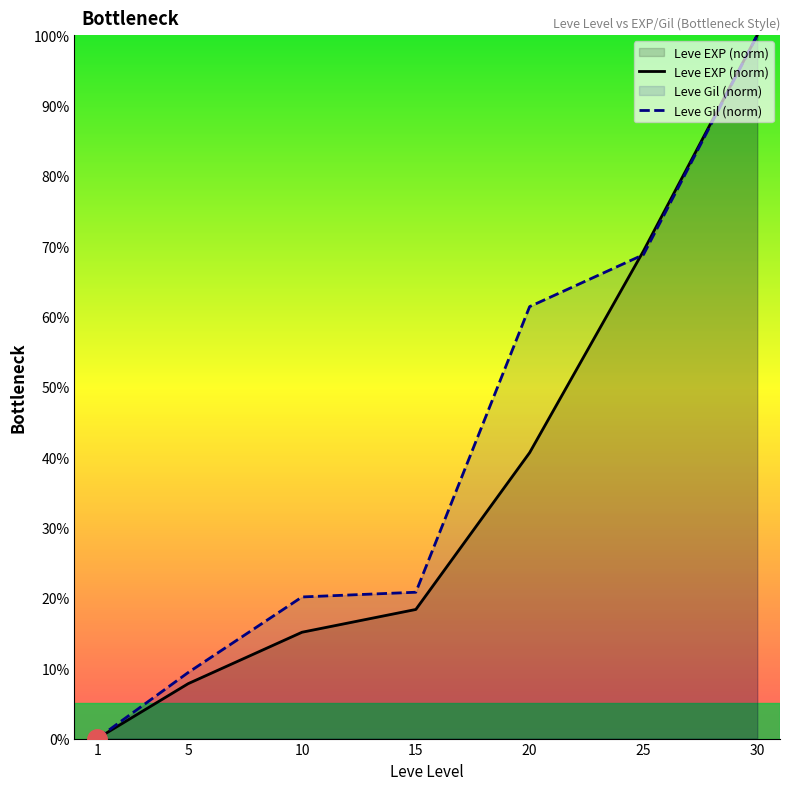

Between which two adjacent categories do Leve Gil (norm) and Leve EXP (norm) first intersect?

20 and 25